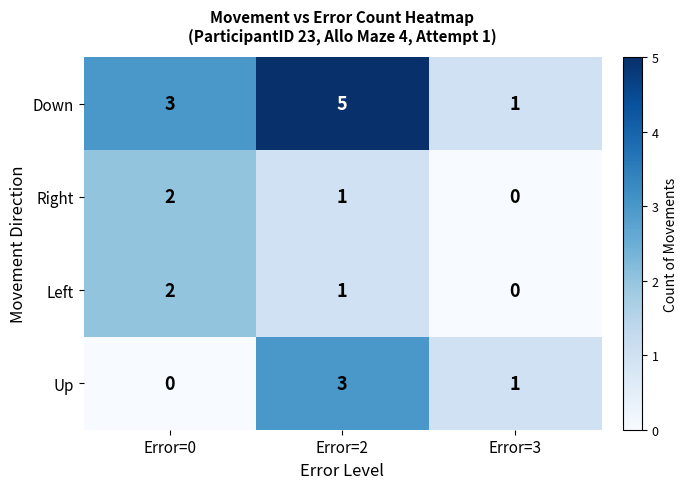

Between Error=2 and Error=3, which series saw the biggest shift?

Down